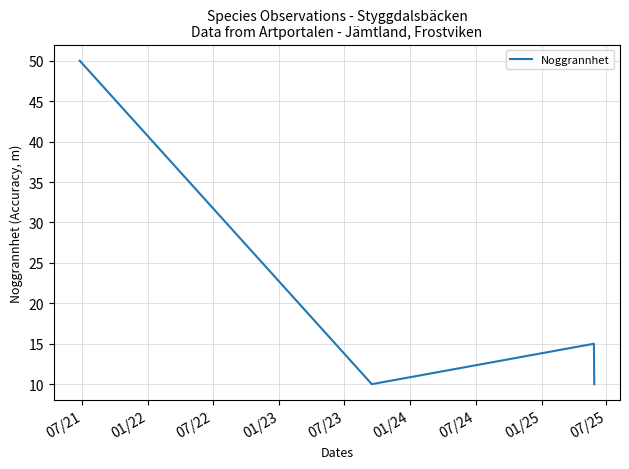

How many interior local peaks (higher than both neighbors) does the data have?

1